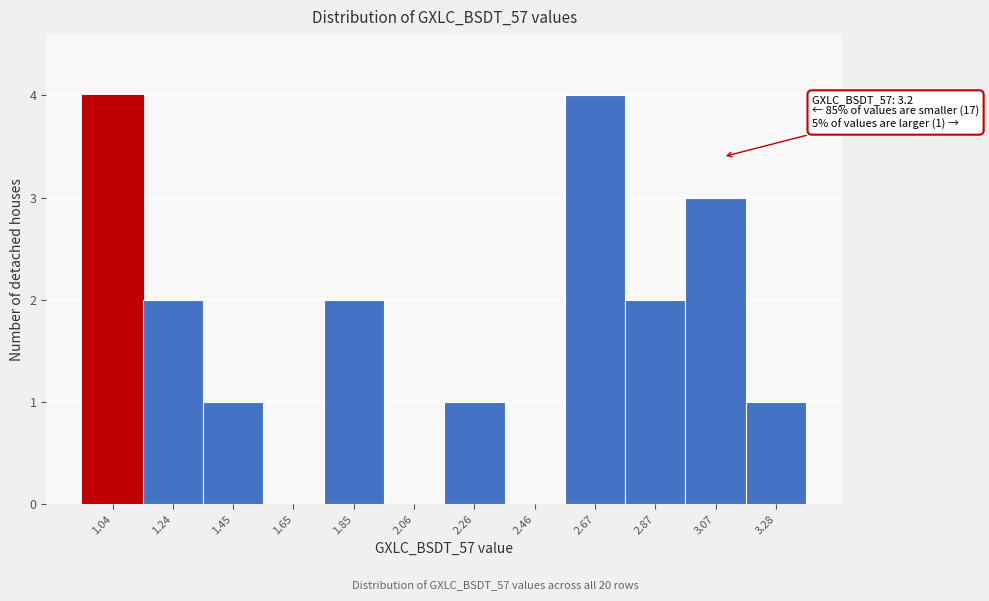

Reading left to right, transcribe all the data shown in this chart.

1.04=4	1.24=2	1.45=1	1.65=0	1.85=2	2.06=0	2.26=1	2.46=0	2.67=4	2.87=2	3.07=3	3.28=1